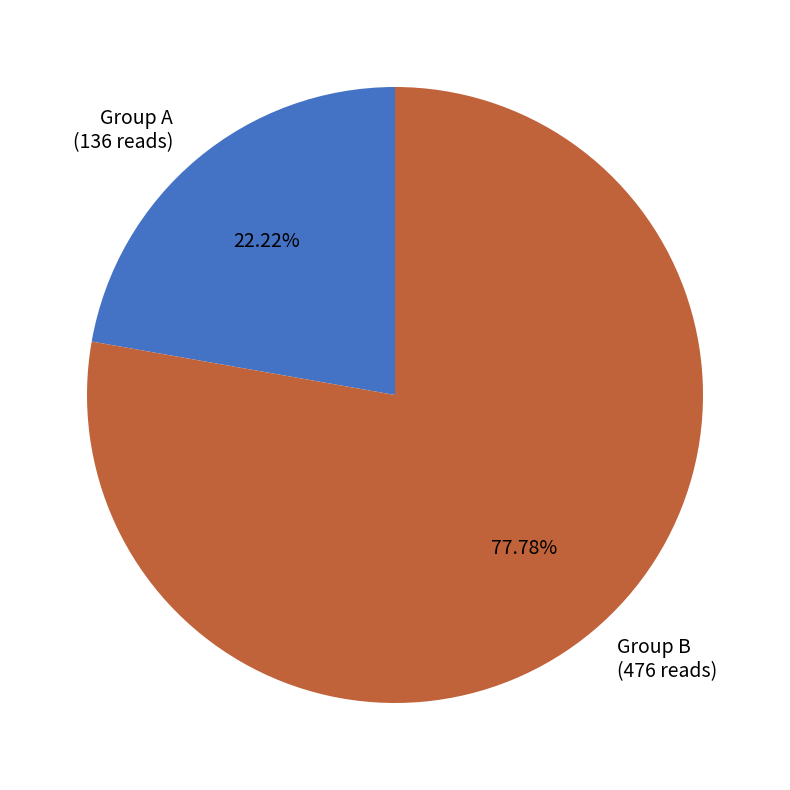

Which category has the smallest portion of the pie?

Group A (136 reads)